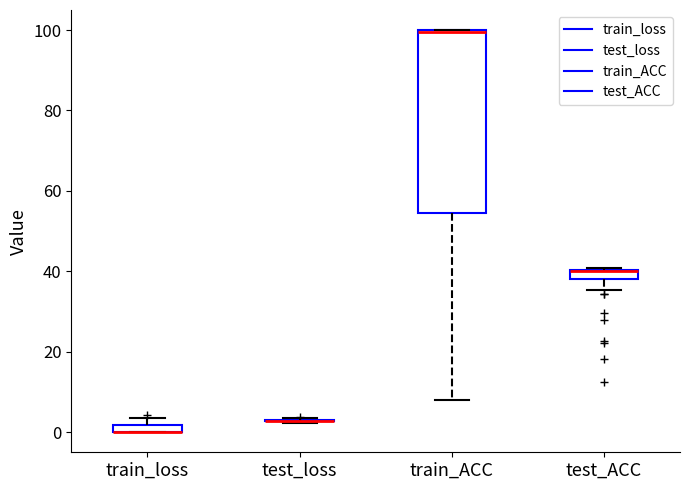

Comparing the boxes themselves (not the whiskers), which one is the tallest?

train_ACC